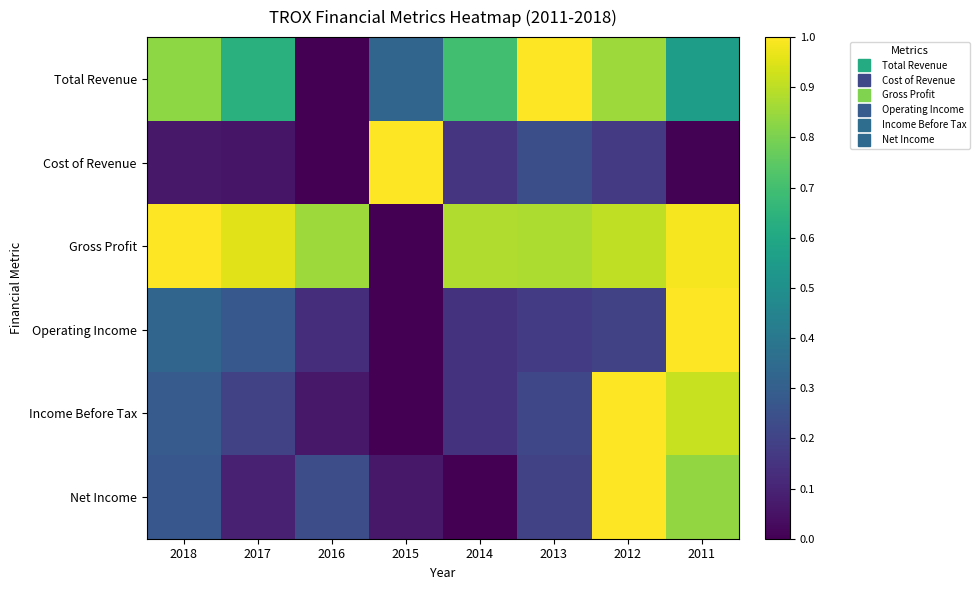

Which series has the largest range (max minus min)?

Total Revenue